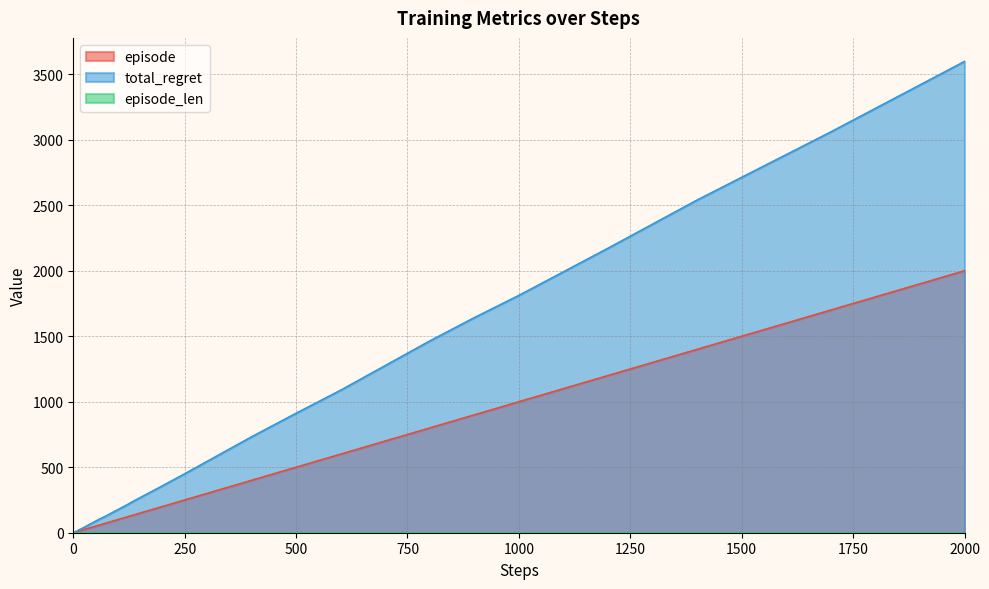

What is the difference between the maximum and minimum values in the total_regret series?

3598